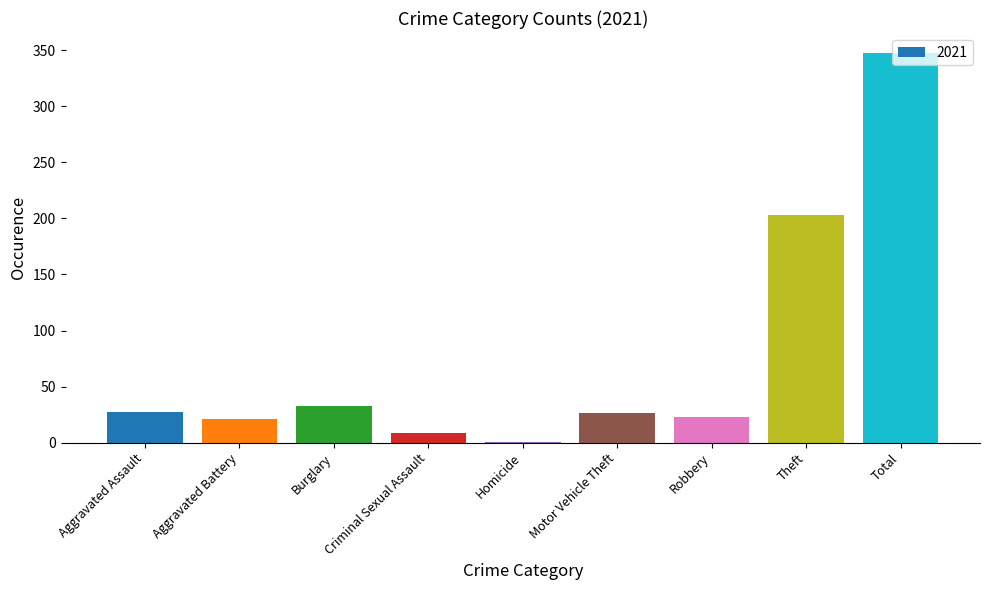

Which has a higher value, Aggravated Assault or Aggravated Battery?

Aggravated Assault